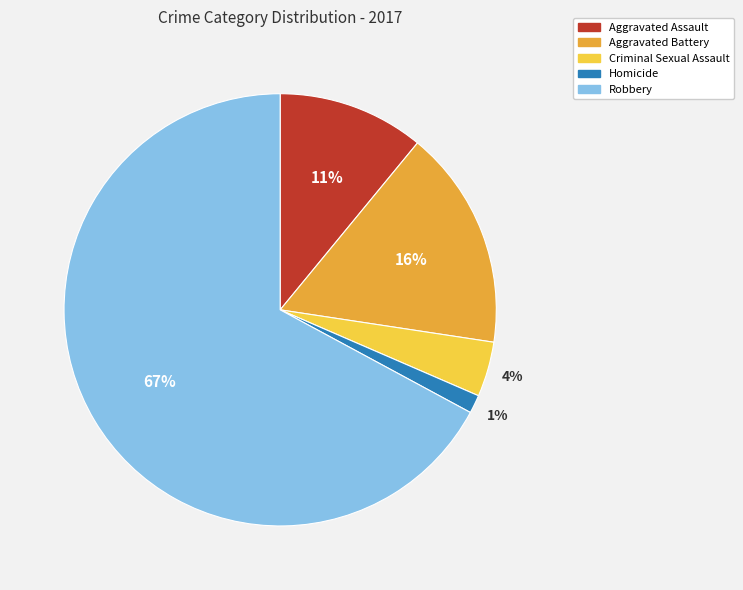

How many slices are in this pie chart?

5